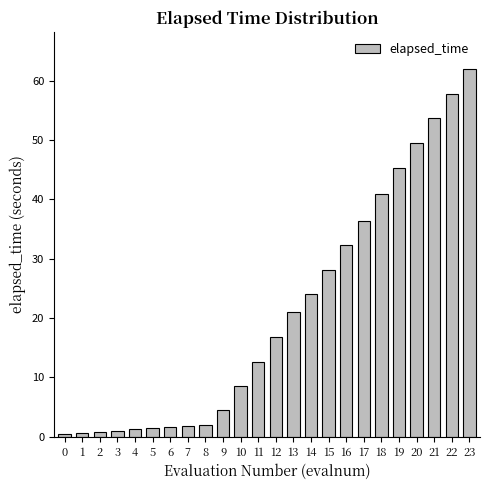

What is the change in value from 10 to 17?

+27.9